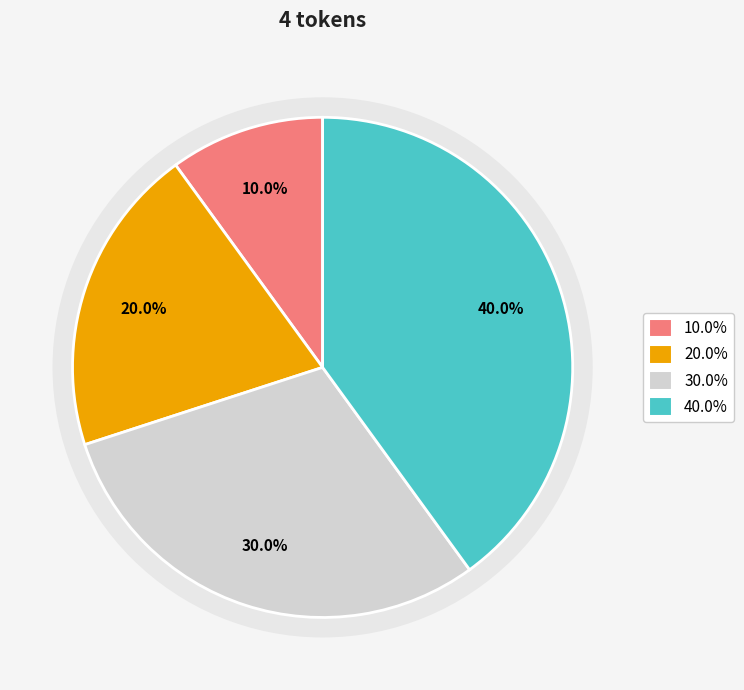

Is there any slice that represents more than half of the pie?

No